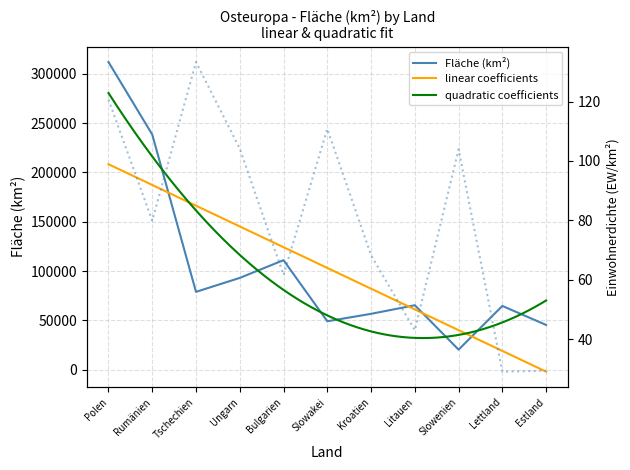

Is the value of Einwohnerdichte (EW/km²) at Slowakei greater than the value of Fläche (km²) at Ungarn?

No